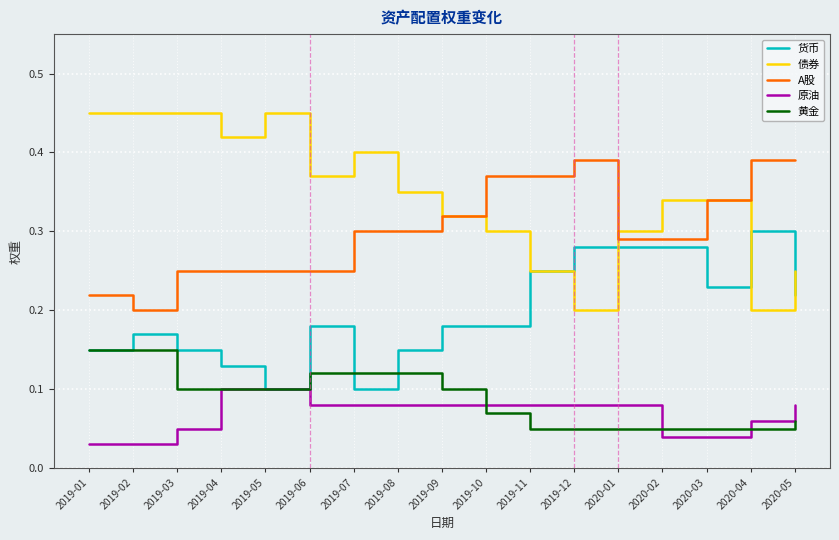

True or false: 原油 and A股 cross at least once.

False